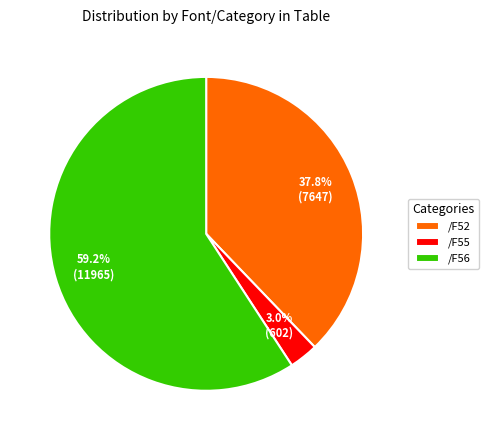

Rank the categories by value from lowest to highest.

/F55, /F52, /F56